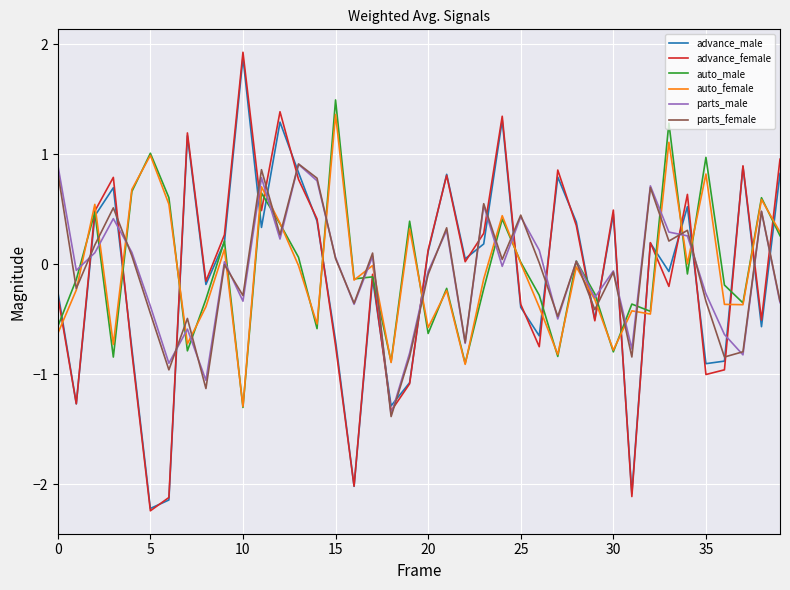

What is the lowest value of the advance_male series?

-2.2